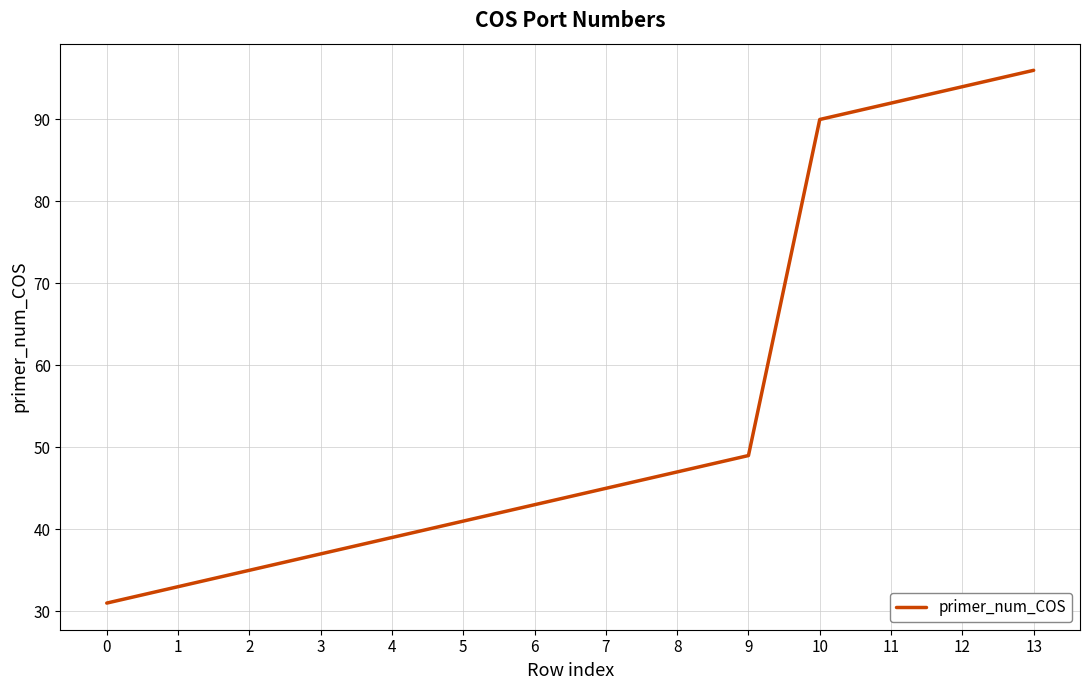

What is the approximate value at 4, to the nearest 10?

40